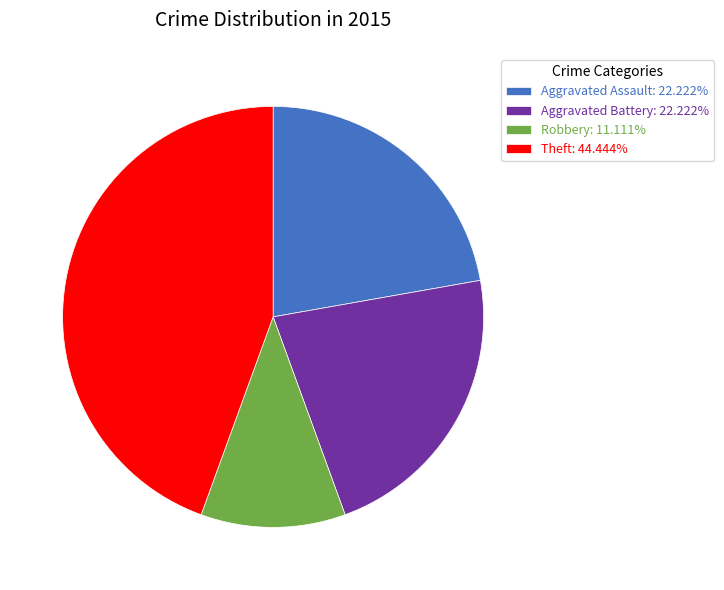

Do Theft: 44.444% and Robbery: 11.111% together represent more than half of the pie?

Yes